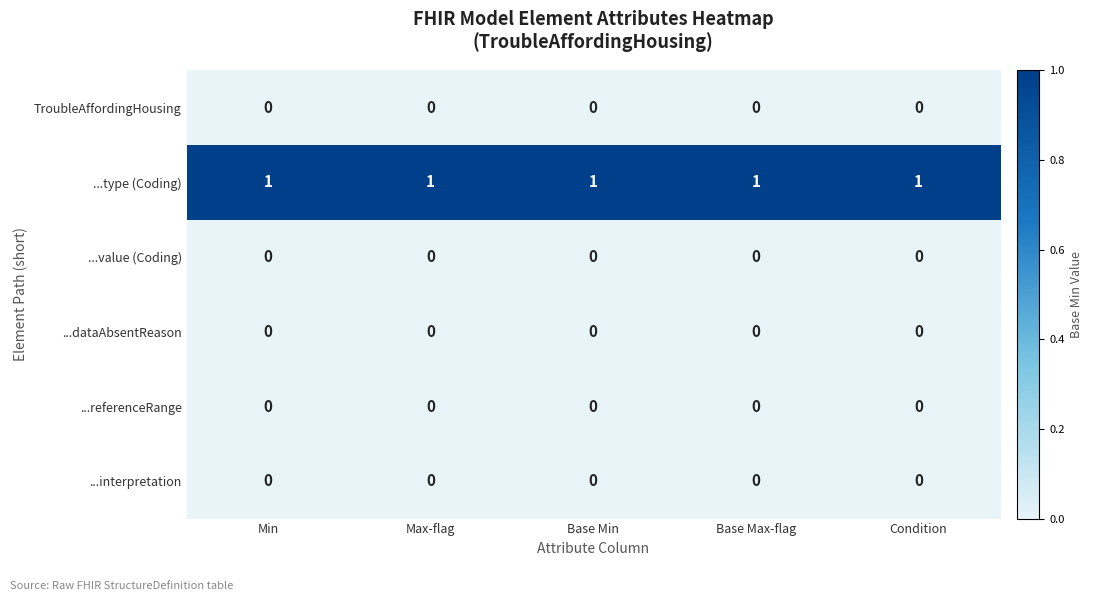

What is the sum of all ...type (Coding) values?

5